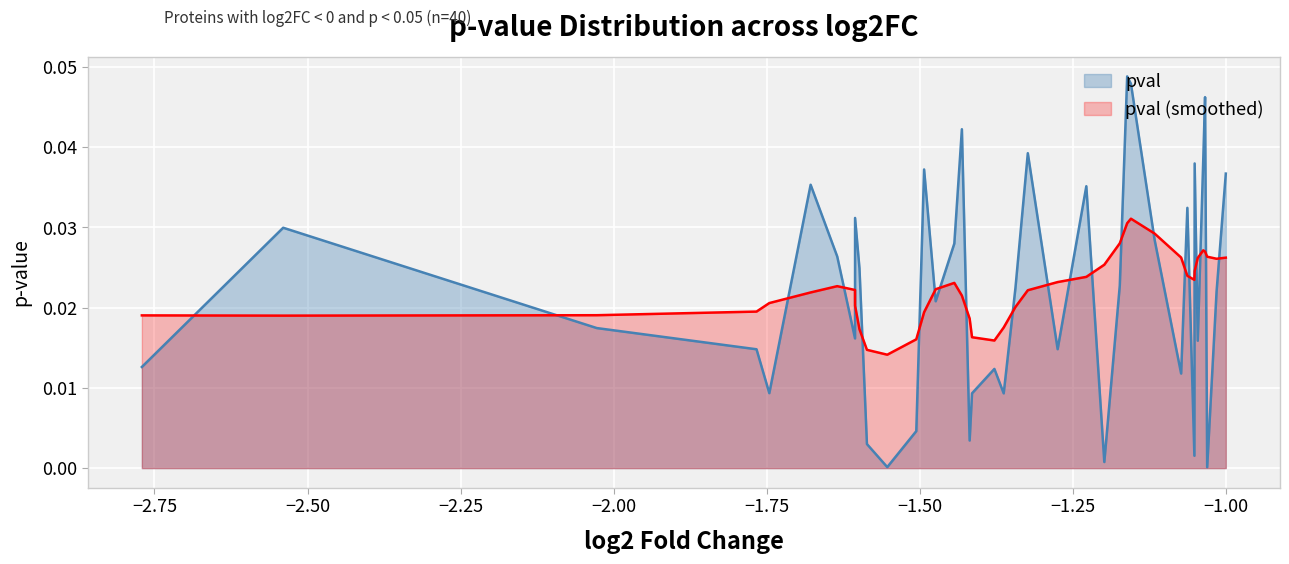

List the series in order of their peak value, highest first.

pval, pval (smoothed)